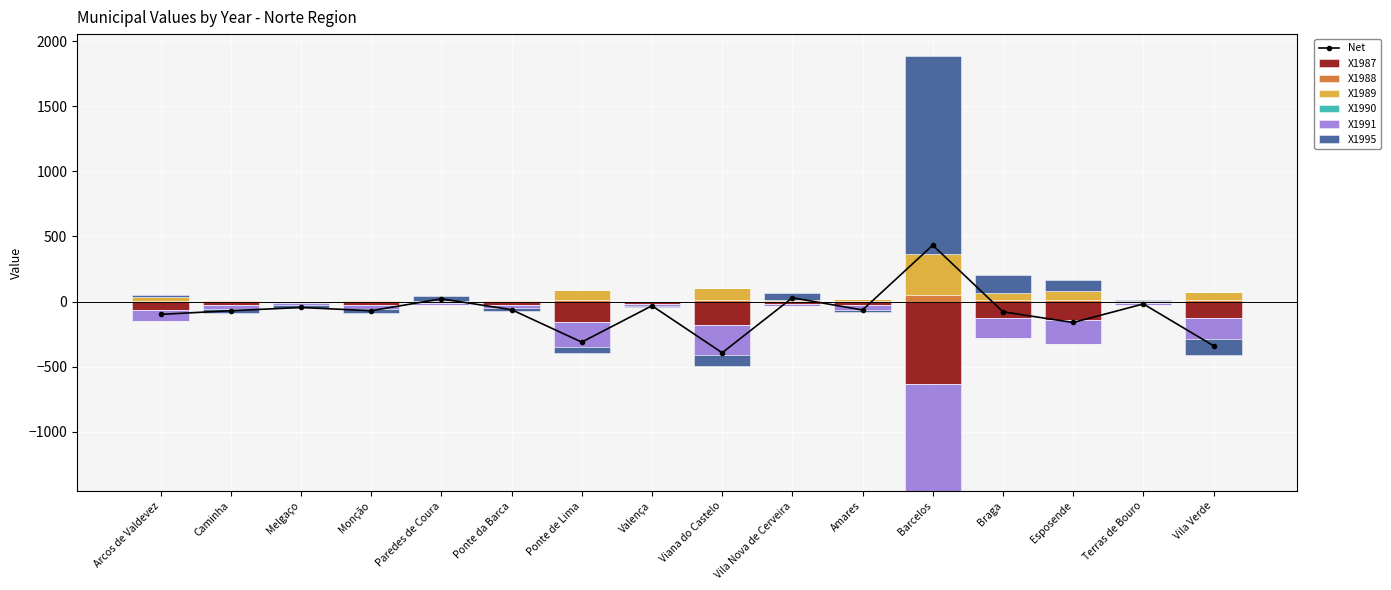

How many values in the X1987 series are below -33?

9